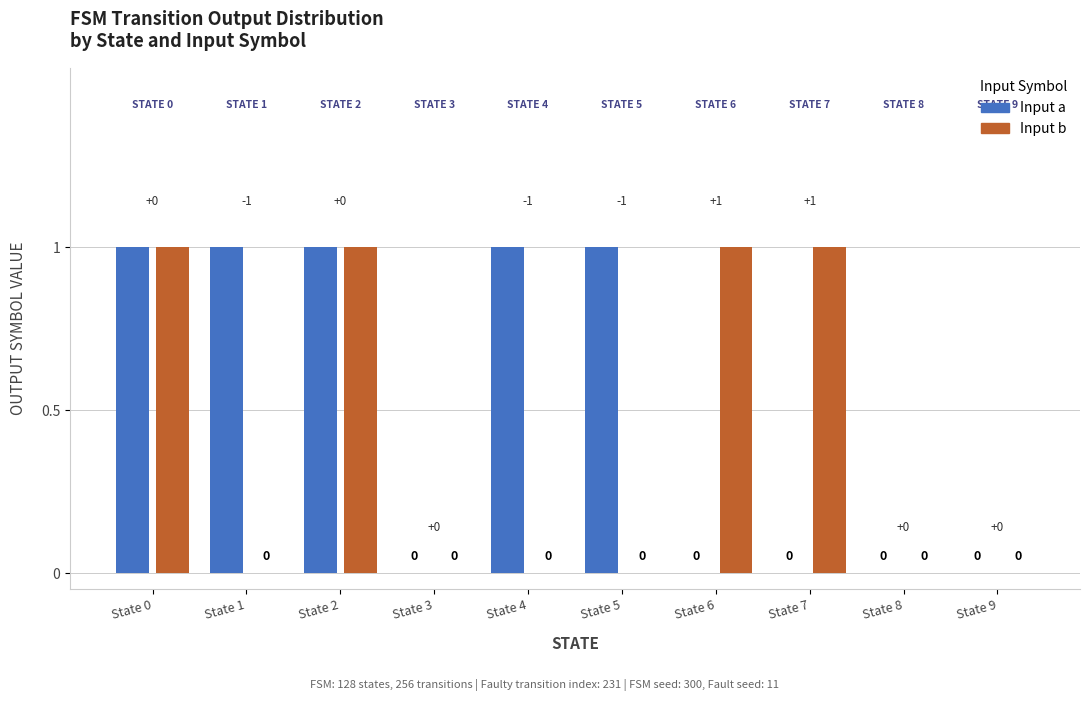

Reading right to left, list all the values displayed in this chart.

Input a: 0	0	0	0	1	1	0	1	1	1
Input b: 0	0	1	1	0	0	0	1	0	1